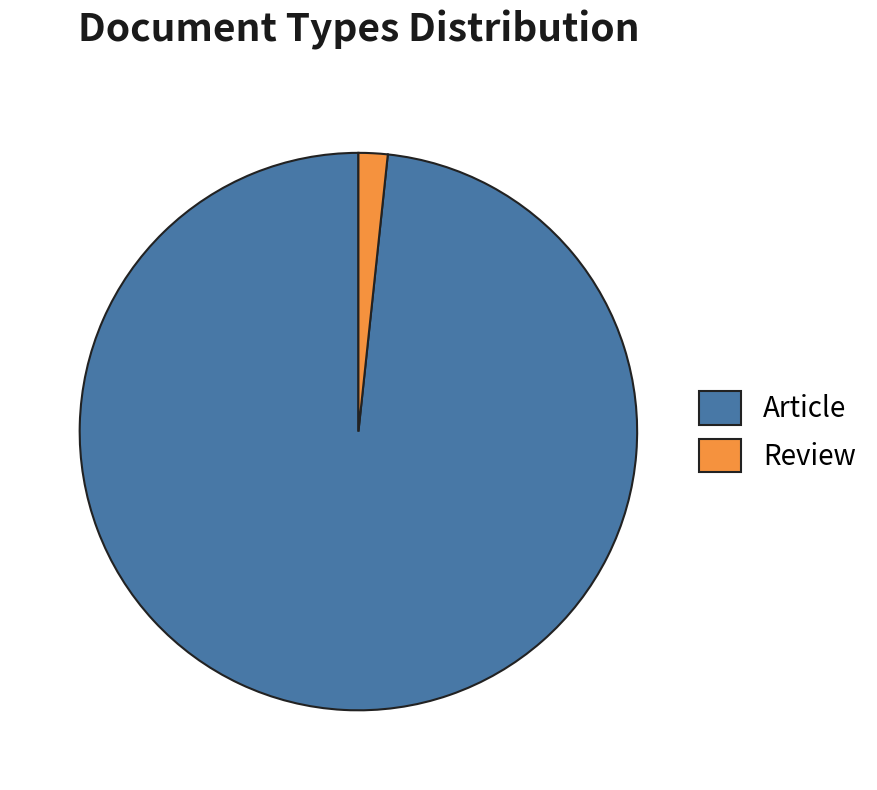

What is the largest slice in the pie chart?

Article